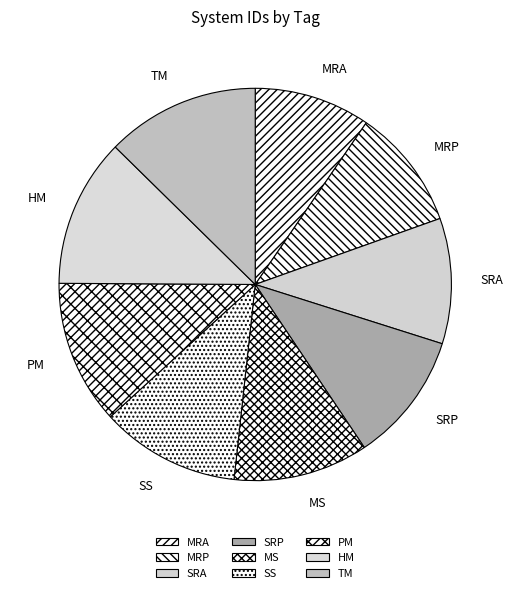

Is the sum of PM and MRA greater than half?

No